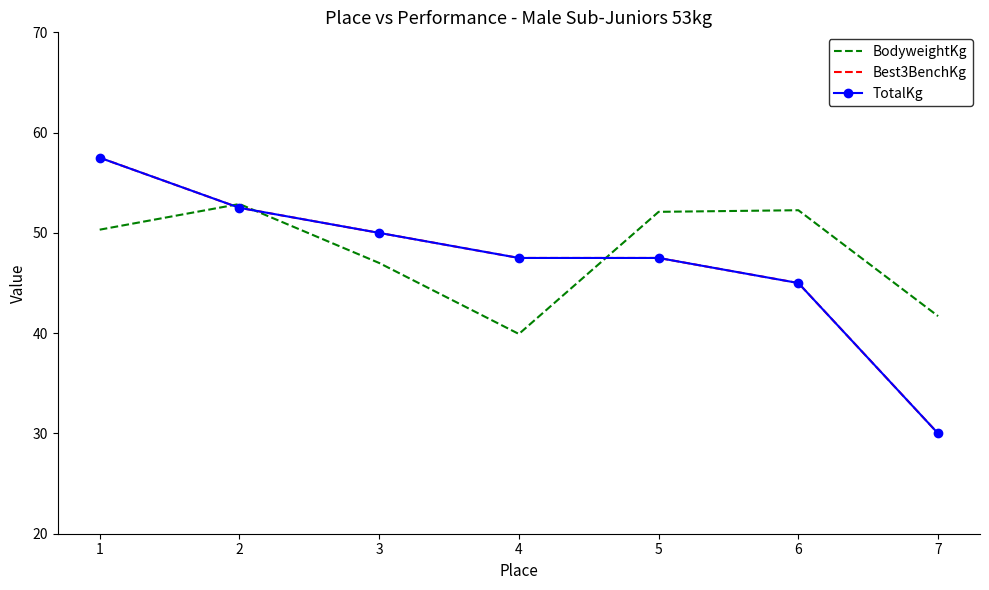

Reading left to right, list all the values displayed in this chart.

BodyweightKg: 50.3	52.9	47.0	39.9	52.1	52.3	41.7
Best3BenchKg: 57.5	52.5	50.0	47.5	47.5	45.0	30.0
TotalKg: 57.5	52.5	50.0	47.5	47.5	45.0	30.0